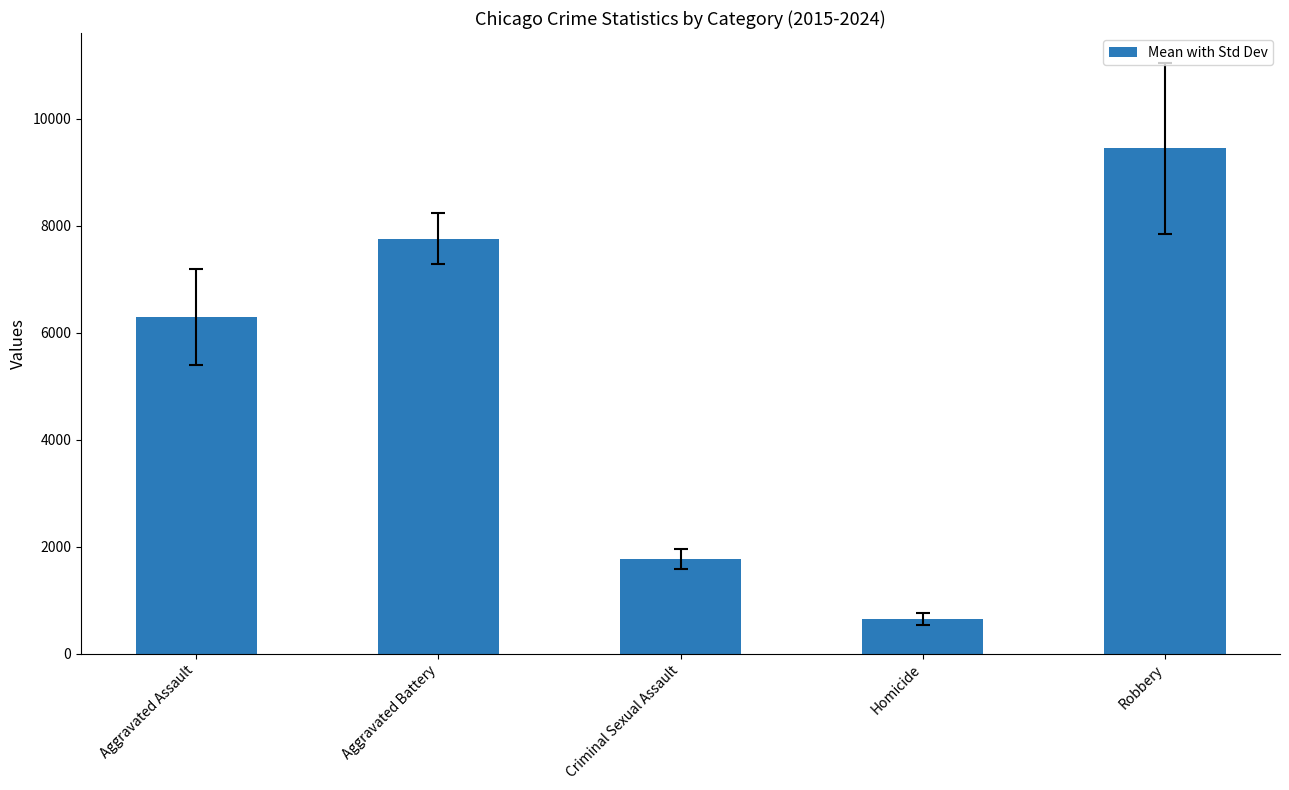

What is the change in value from Aggravated Assault to Homicide?

-5646.5